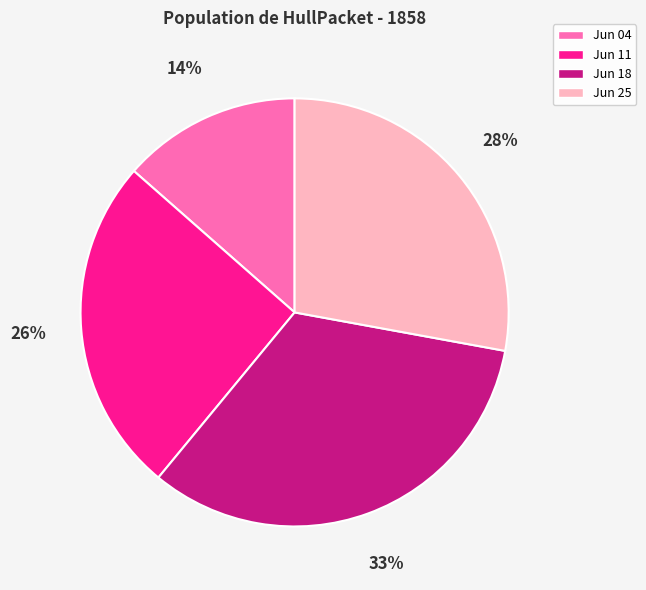

What is the smallest slice in the pie chart?

Jun 04